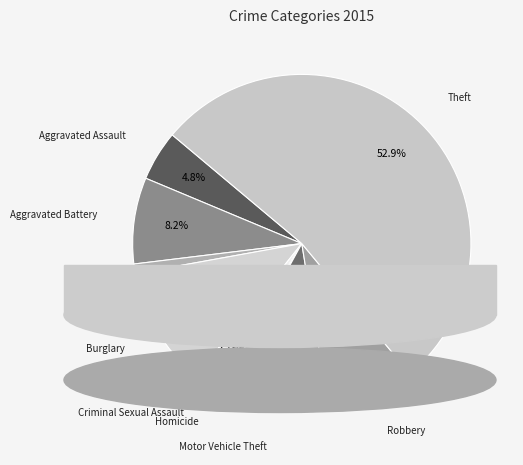

True or false: Arson accounts for 11% of the total.

False